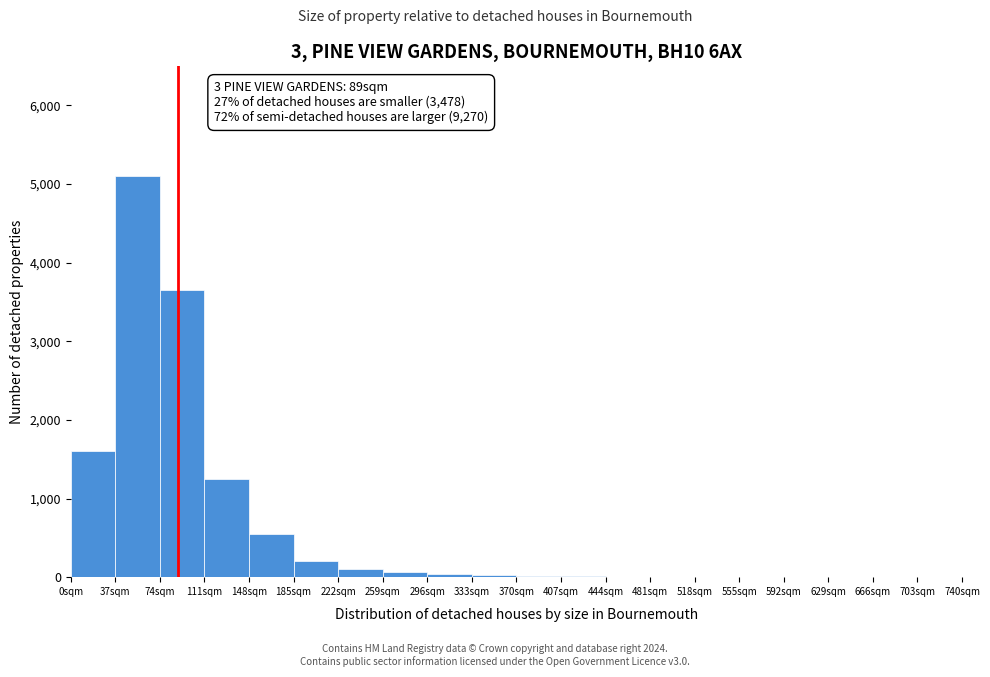

Which range on the x-axis has the tallest bar?

37 to 74